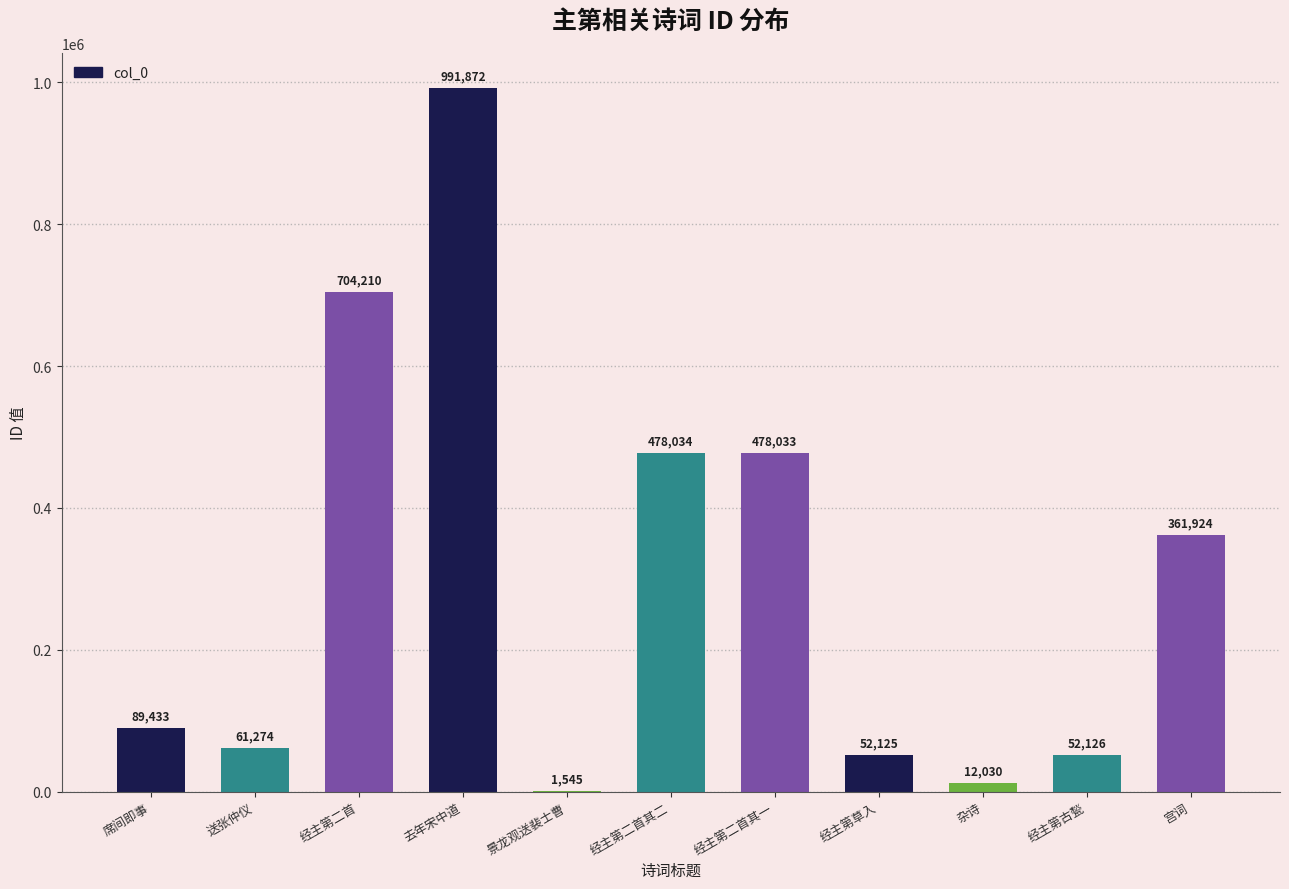

How many series are shown in this chart?

1